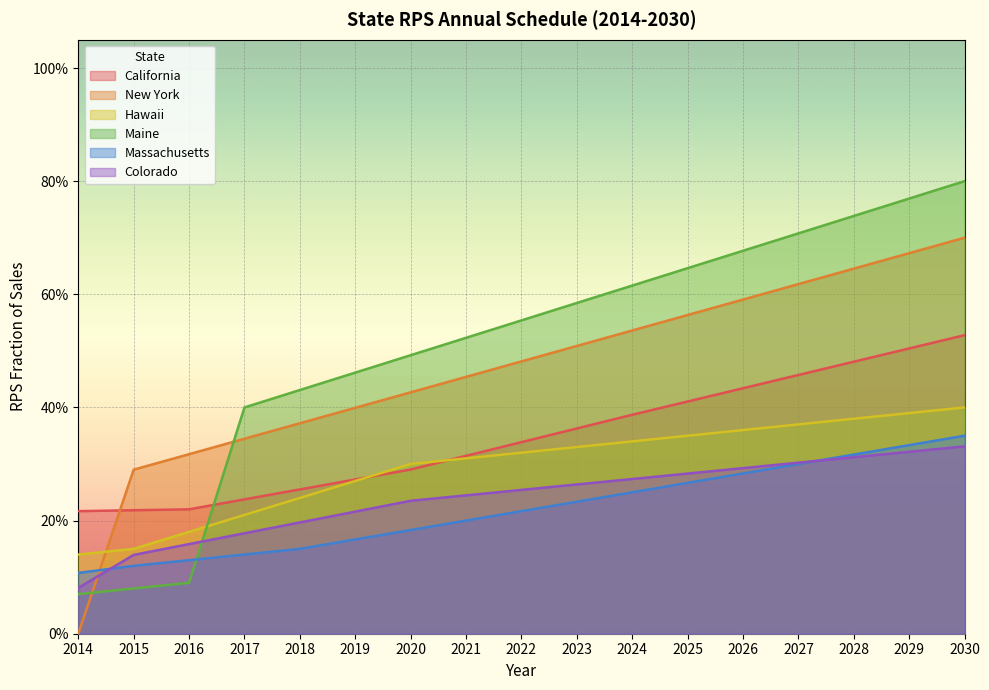

What are all the series names shown in the legend?

California, New York, Hawaii, Maine, Massachusetts, Colorado